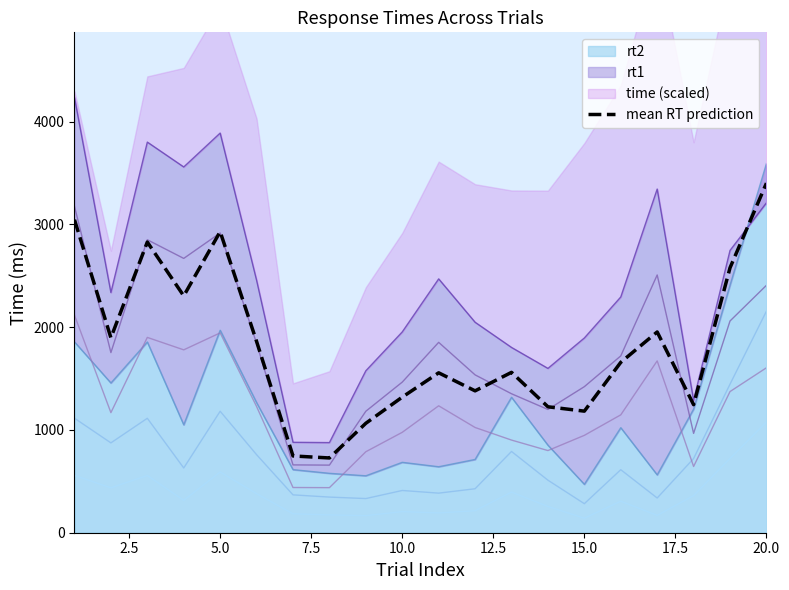

What is the sum of all values?

36468.0